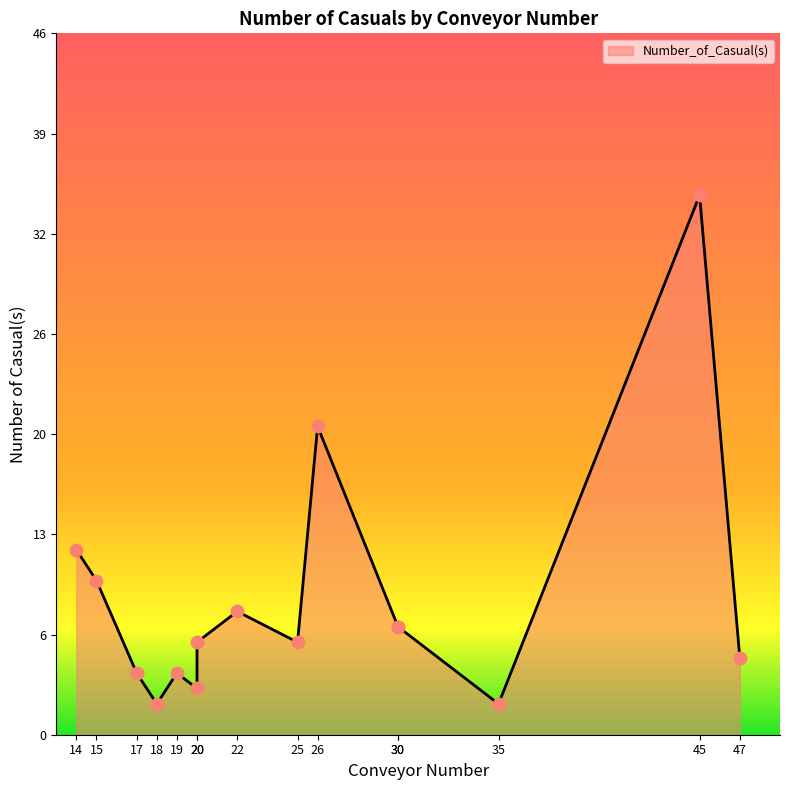

Approximately how many times larger is the value at 47 compared to 18?

2.5